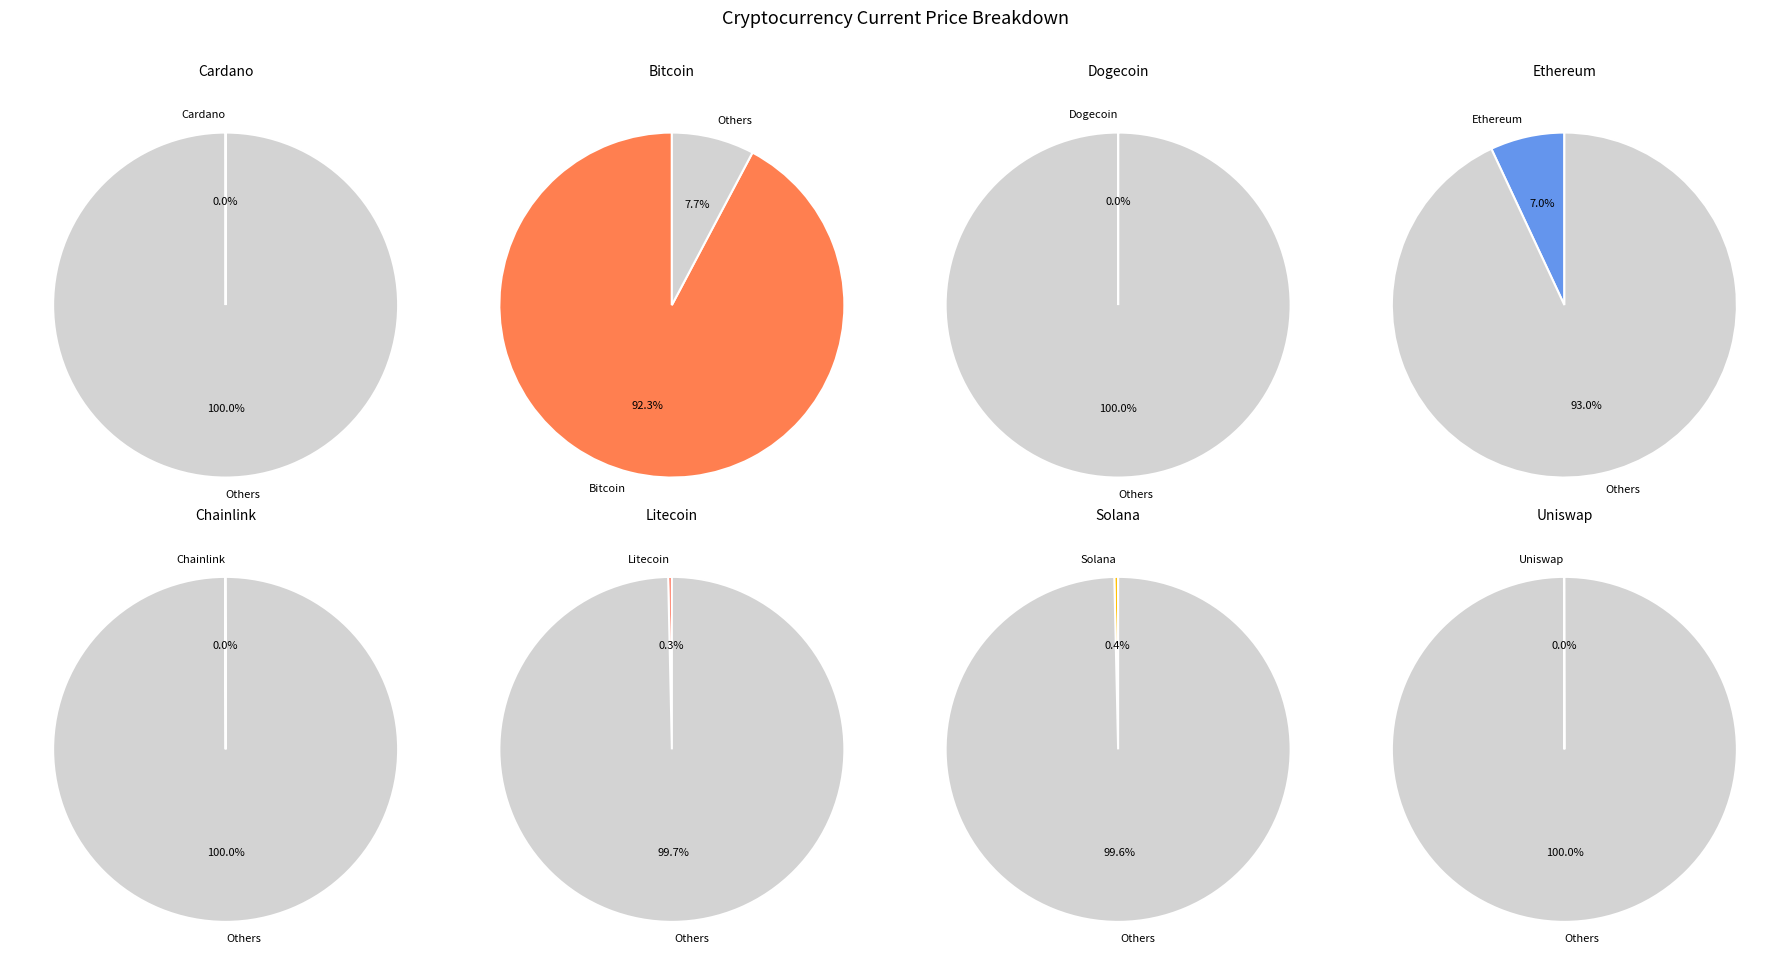

Between sol and doge, which is larger?

sol